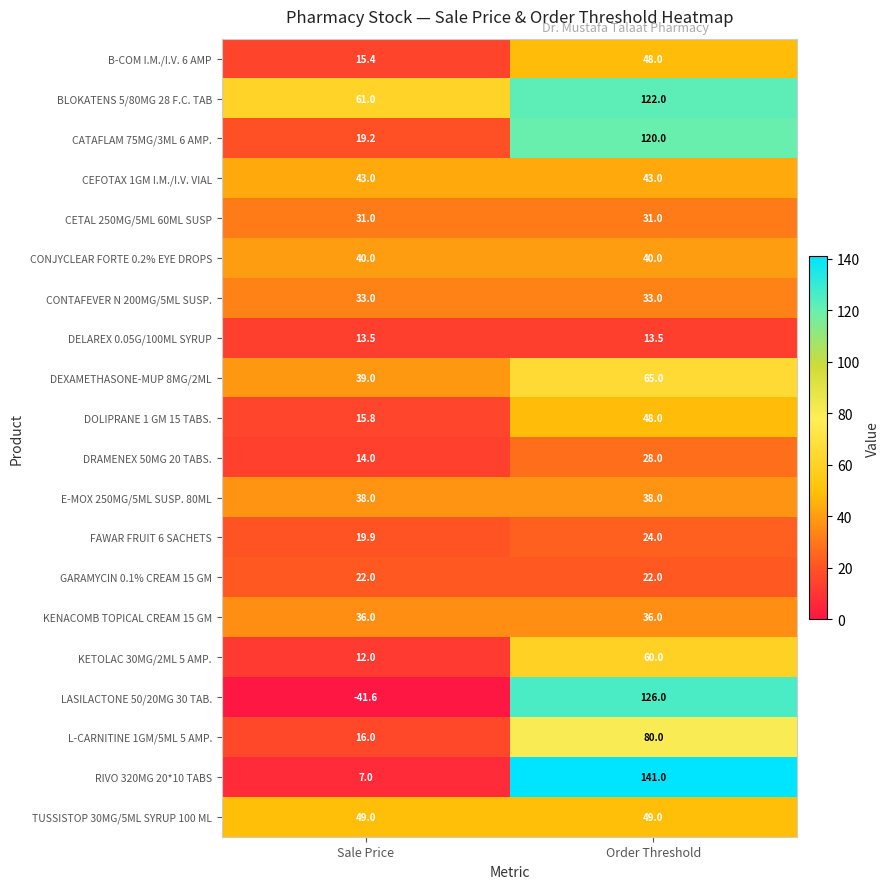

What is the sum of the KETOLAC 30MG/2ML 5 AMP. values at Order Threshold and Sale Price?

72.0